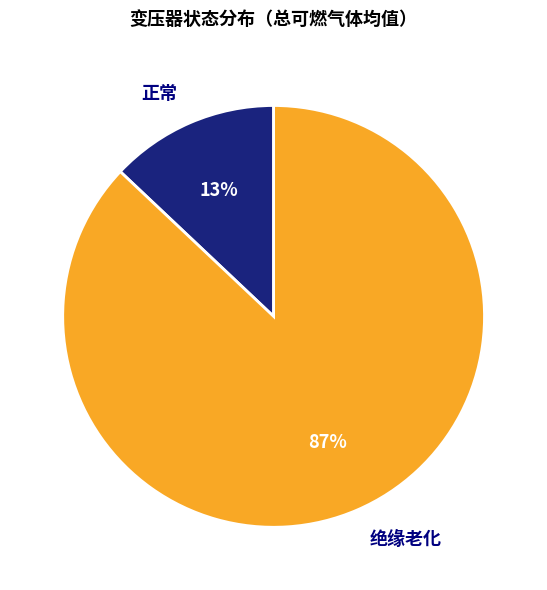

Which category has the smallest portion of the pie?

正常